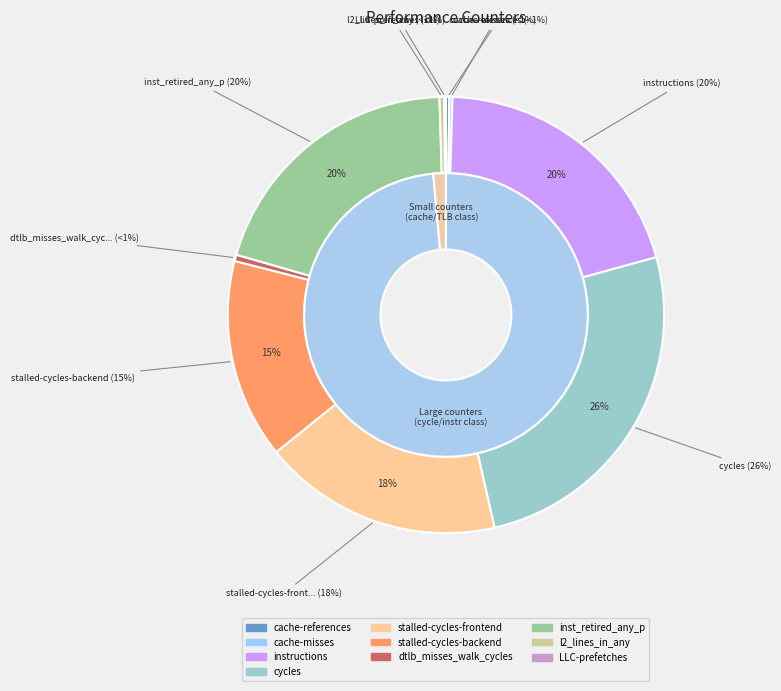

Rank the categories by value from highest to lowest.

cycles, instructions, inst_retired_any_p, stalled-cycles-frontend, stalled-cycles-backend, dtlb_misses_walk_cycles, l2_lines_in_any, cache-references, cache-misses, LLC-prefetches